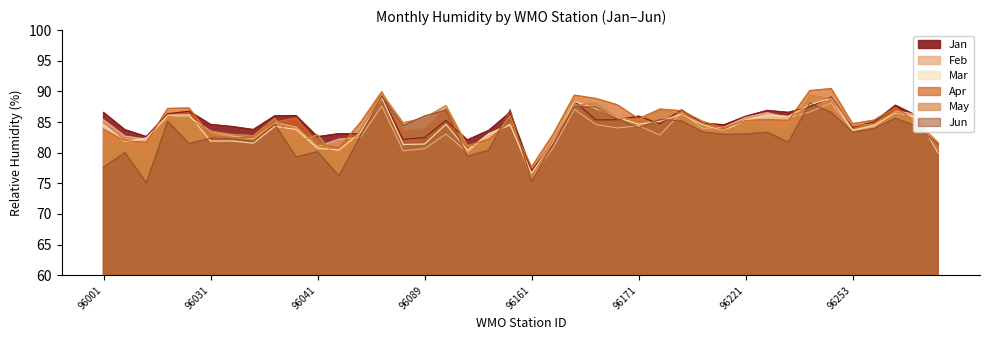

At 96293, list the series in order from smallest to largest.

Mar, Jan, Feb, Apr, Jun, May